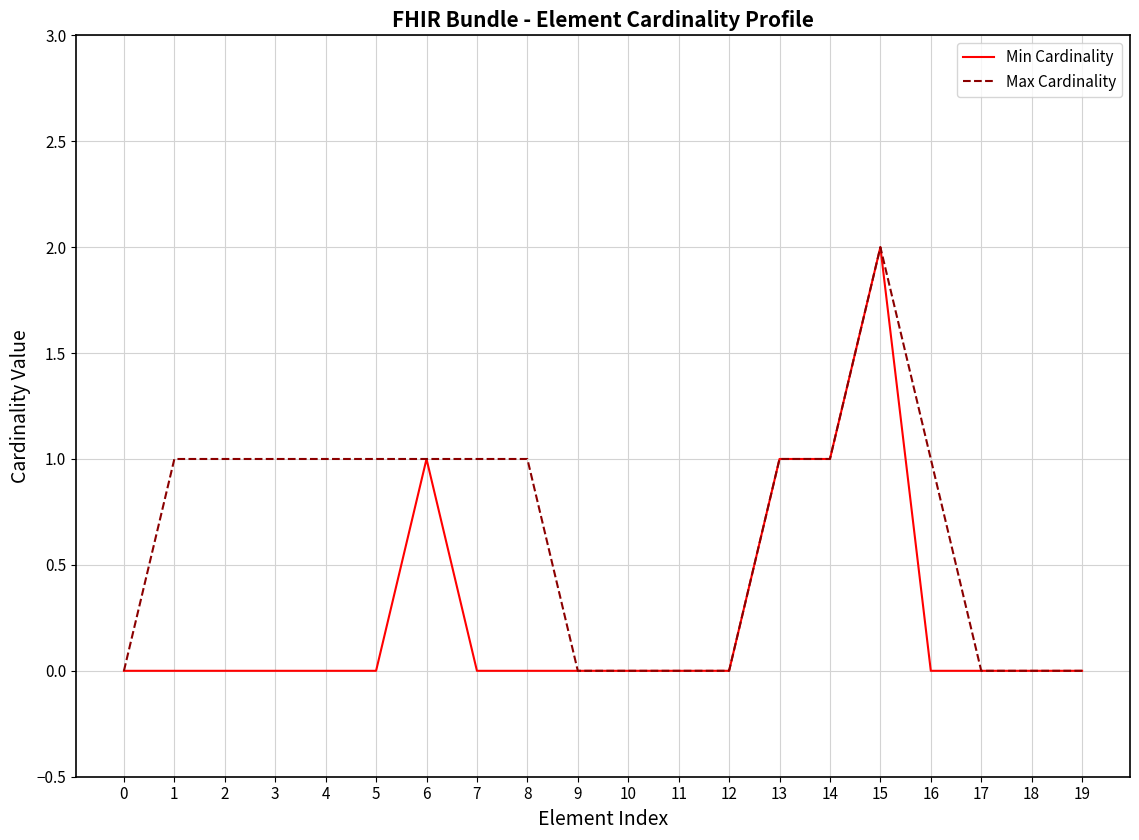

Reading left to right, list all the values displayed in this chart.

Min Cardinality: 0=0	1=0	2=0	3=0	4=0	5=0	6=1	7=0	8=0	9=0	10=0	11=0	12=0	13=1	14=1	15=2	16=0	17=0	18=0	19=0
Max Cardinality: 0=0	1=1	2=1	3=1	4=1	5=1	6=1	7=1	8=1	9=0	10=0	11=0	12=0	13=1	14=1	15=2	16=1	17=0	18=0	19=0